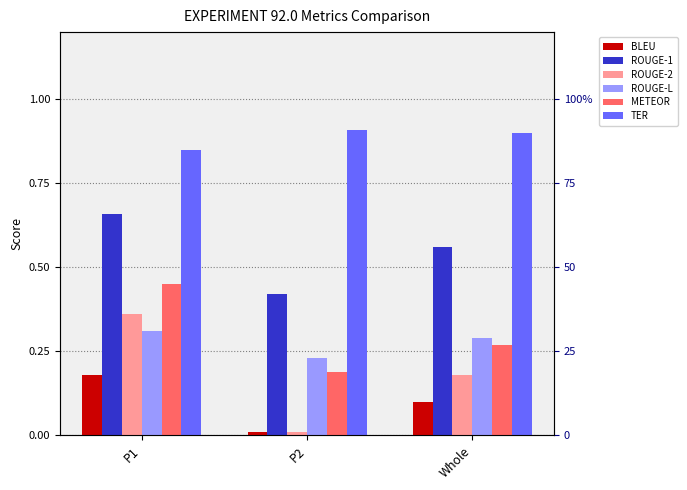

At which category is the sum across all series the highest?

P1